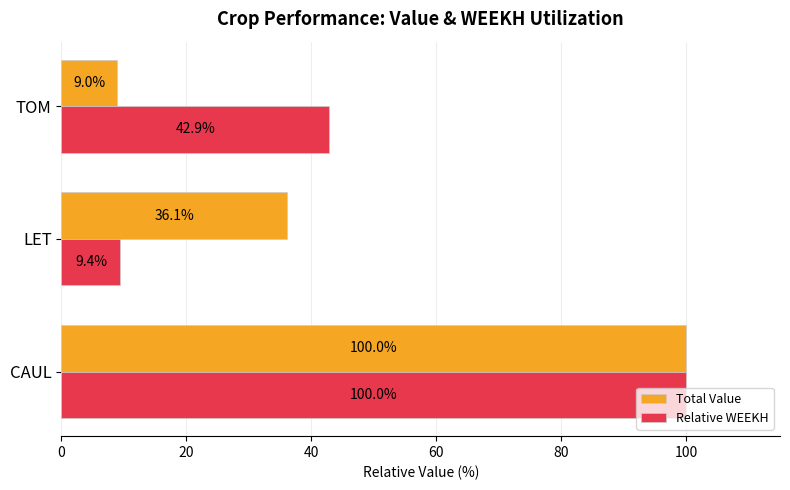

Is it true that Relative WEEKH equals 42.9 at TOM?

True